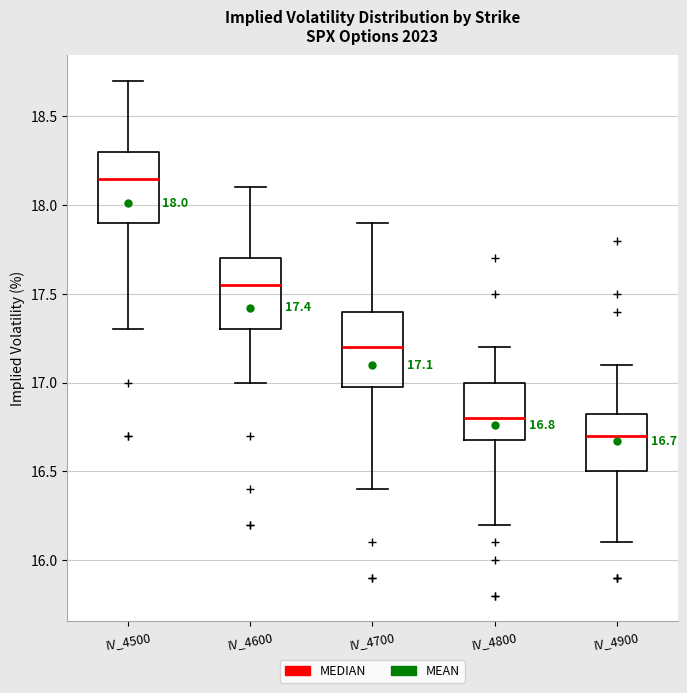

Which box's median line is the highest?

IV_4500